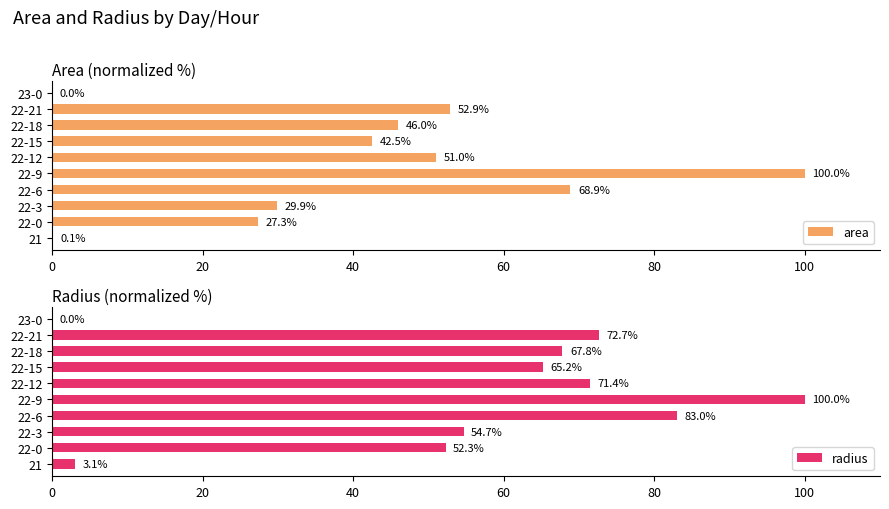

Is it true that radius equals 54.7 at 22-3?

True